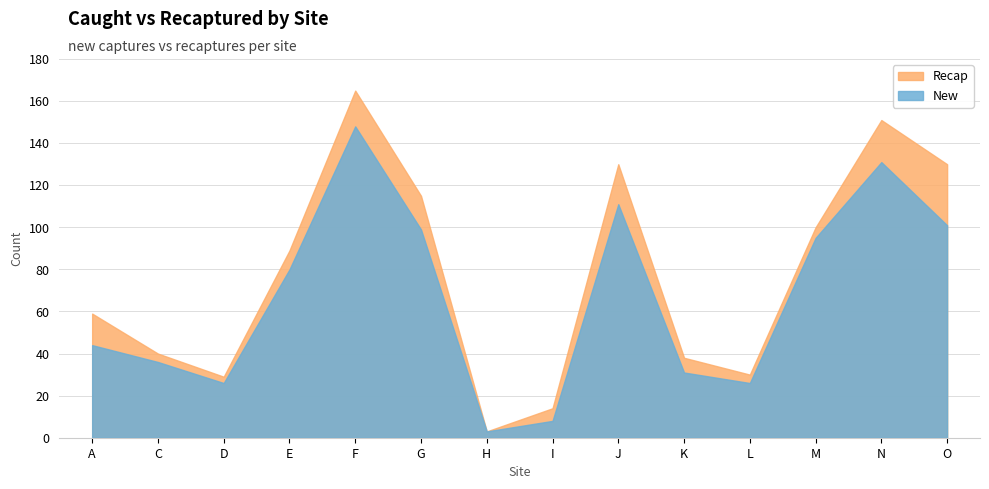

The recap series shows 12 at K. True or false?

False